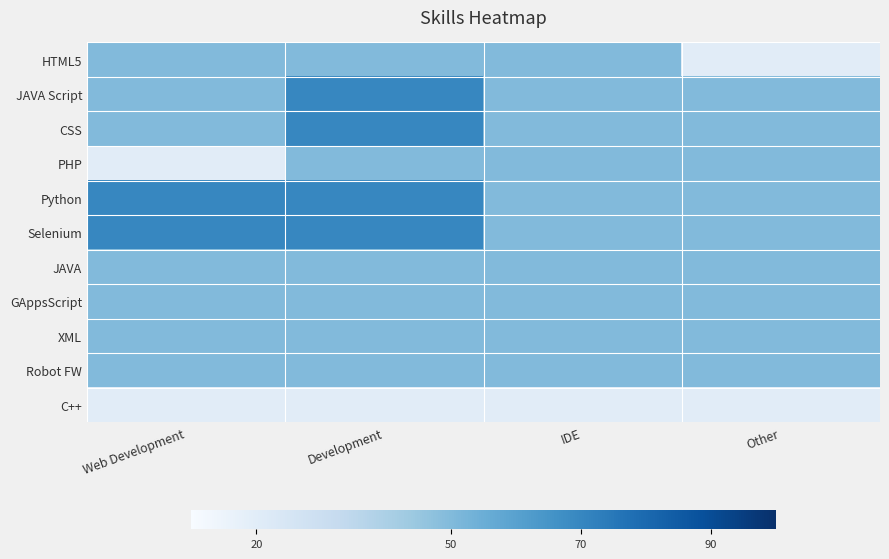

At Web Development, list the series in order from largest to smallest.

Python, Selenium, HTML5, JAVA Script, CSS, JAVA, GAppsScript, XML, Robot FW, PHP, C++